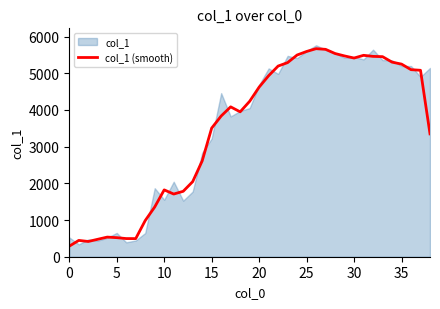

Where does the data first go above 4084?

17